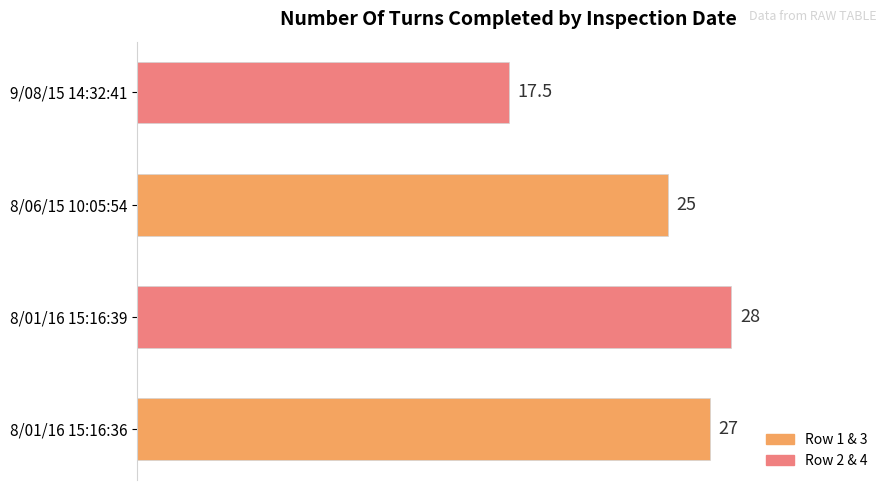

Are the bars grouped side by side (vs. stacked)?

No